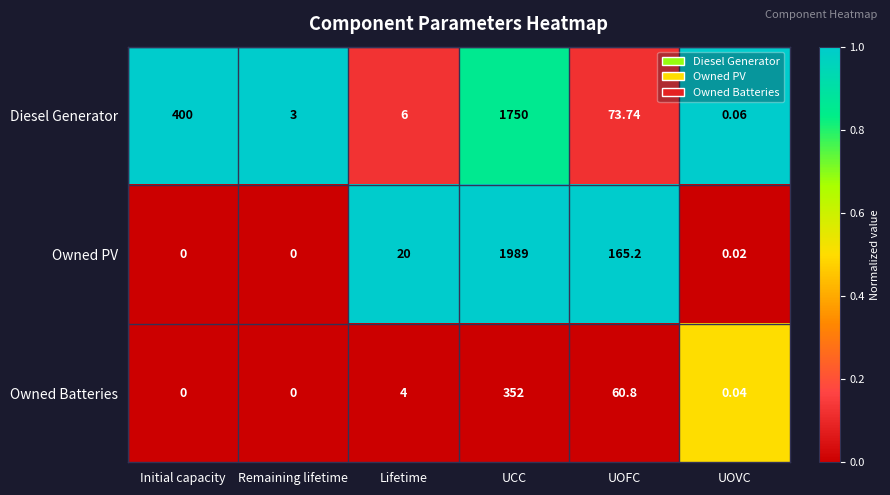

Is the value of Diesel Generator at Remaining lifetime greater than the value of Owned PV at UOFC?

No